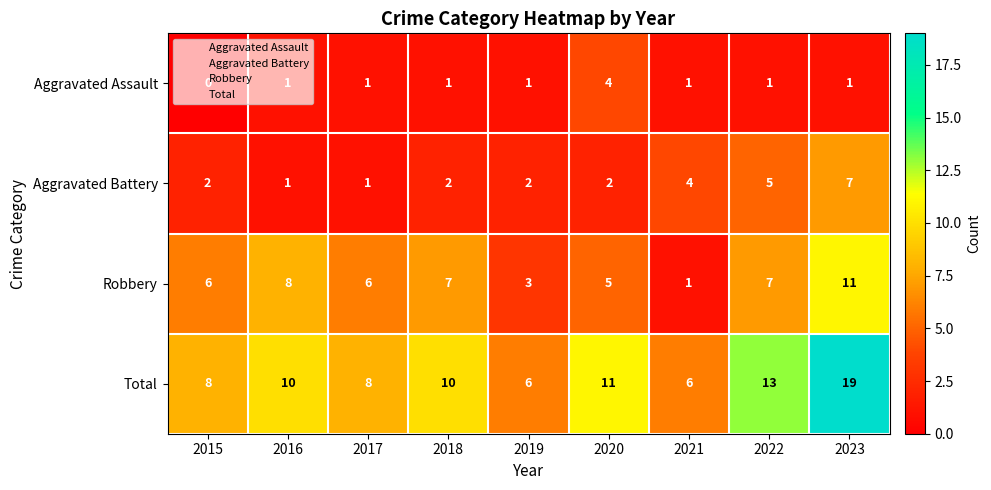

What value does the Robbery series have at 2018?

7